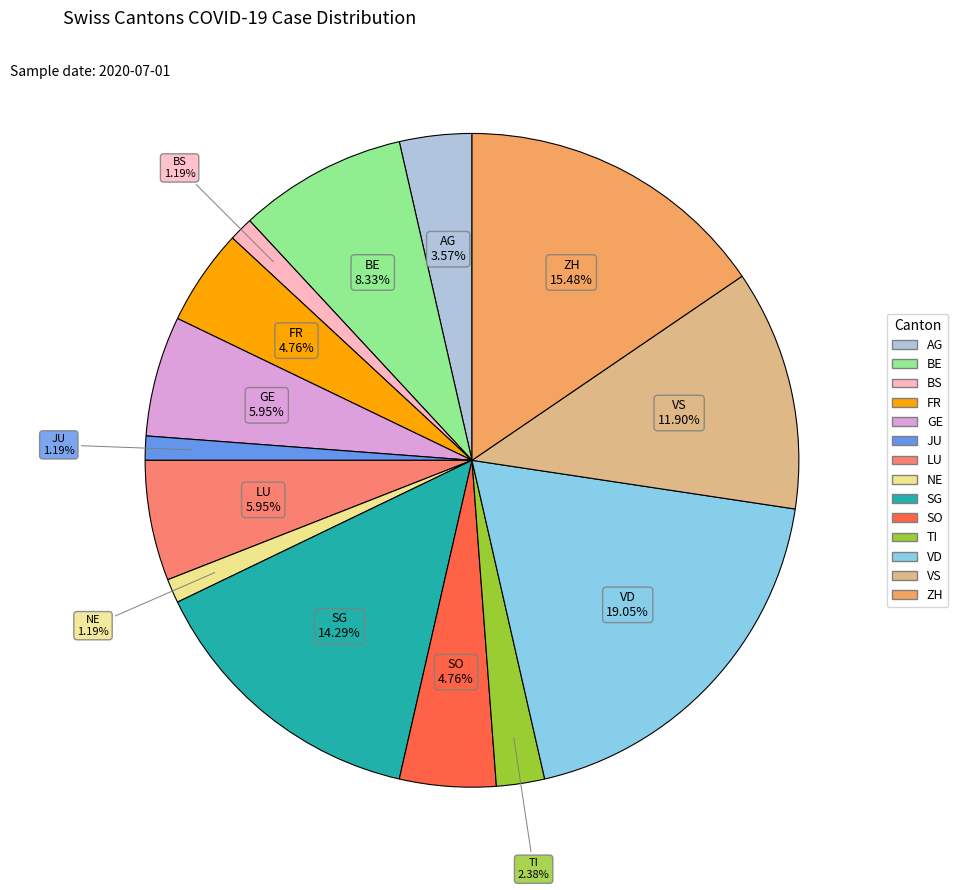

Does any single category account for the majority?

No